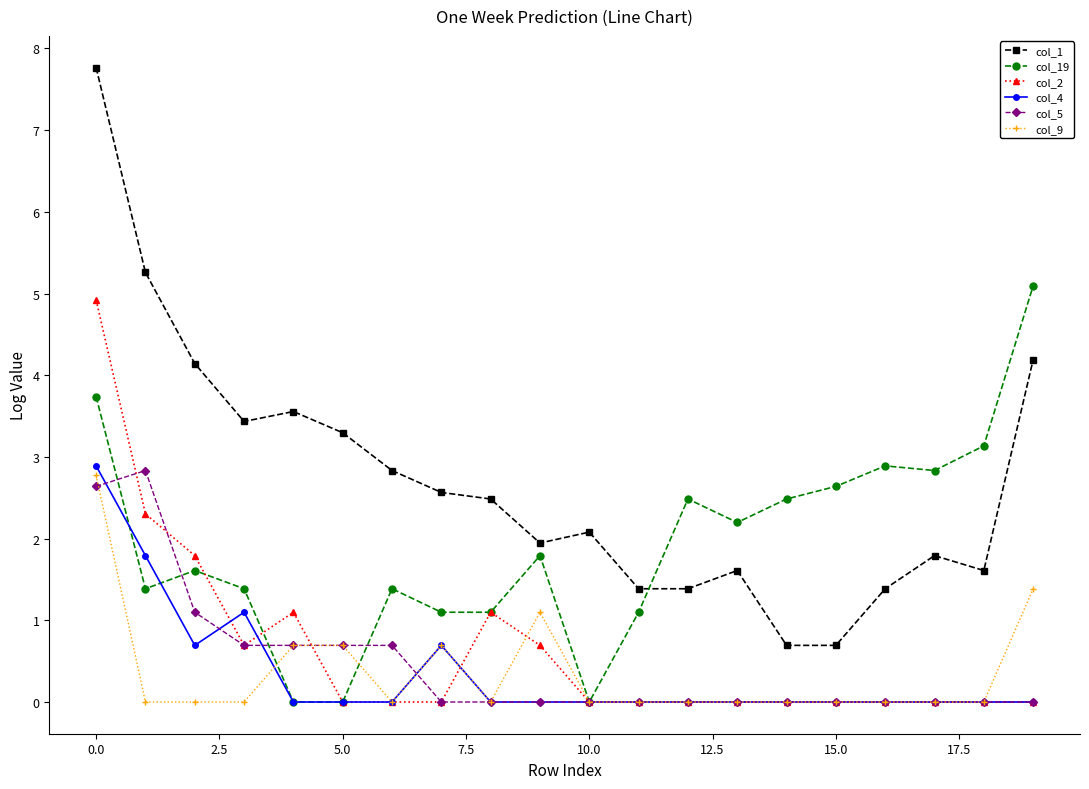

True or false: col_4 has more than 1 points higher than both neighbors.

True